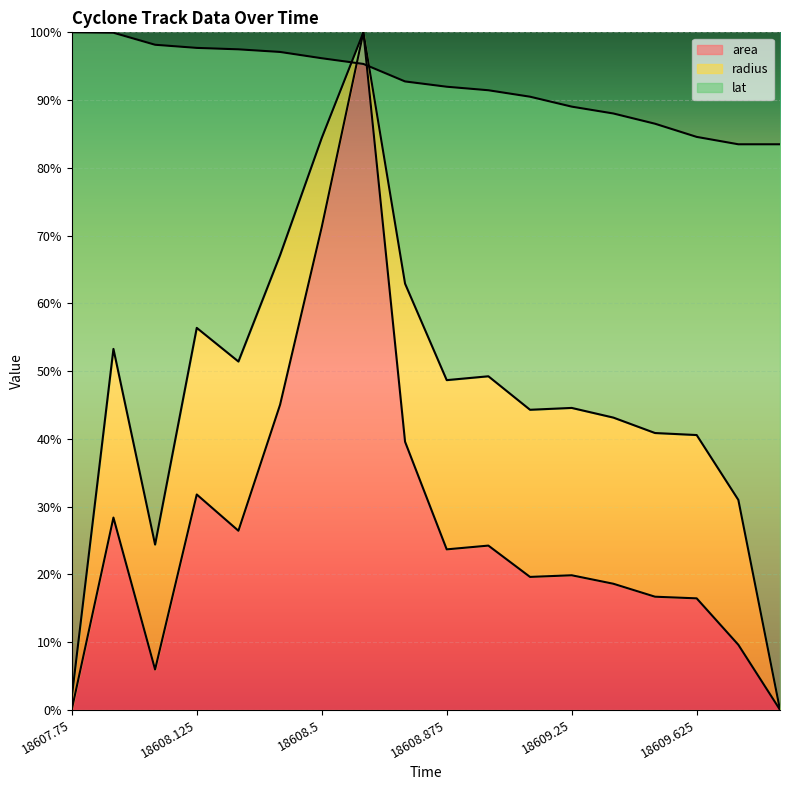

Reading right to left, extract all data points from this chart.

area: 18609.875=0.0	18609.75=9.6	18609.625=16.4	18609.5=16.7	18609.375=18.6	18609.25=19.9	18609.125=19.6	18609.0=24.2	18608.875=23.7	18608.75=39.6	18608.625=100.0	18608.5=71.2	18608.375=45.0	18608.25=26.4	18608.125=31.8	18608.0=5.9	18607.875=28.4	18607.75=0.0
radius: 18609.875=0.0	18609.75=31.0	18609.625=40.6	18609.5=40.9	18609.375=43.1	18609.25=44.6	18609.125=44.3	18609.0=49.2	18608.875=48.7	18608.75=62.9	18608.625=100.0	18608.5=84.4	18608.375=67.1	18608.25=51.4	18608.125=56.4	18608.0=24.4	18607.875=53.3	18607.75=1.9
lat: 18609.875=83.5	18609.75=83.5	18609.625=84.6	18609.5=86.5	18609.375=88.0	18609.25=89.0	18609.125=90.5	18609.0=91.5	18608.875=92.0	18608.75=92.8	18608.625=95.3	18608.5=96.2	18608.375=97.1	18608.25=97.5	18608.125=97.7	18608.0=98.2	18607.875=99.9	18607.75=100.0